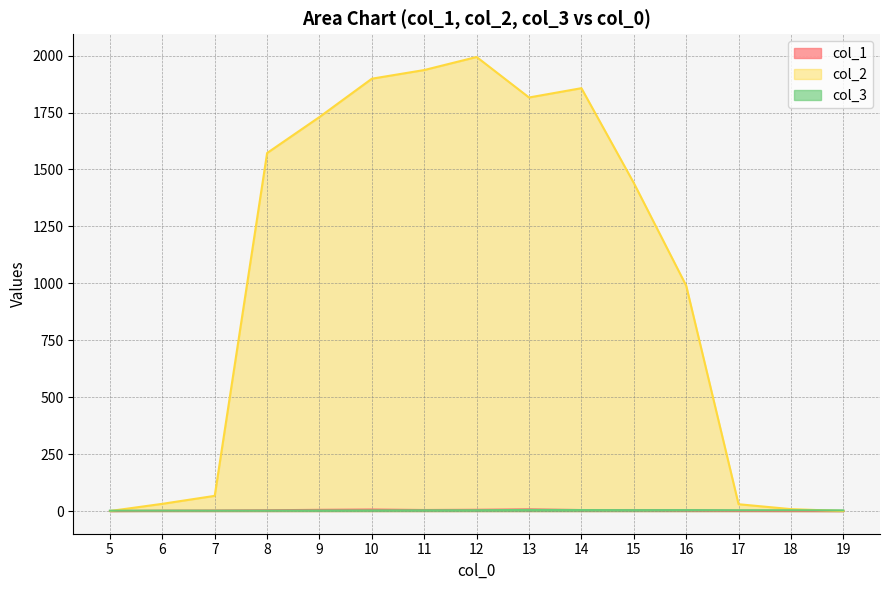

Which series has the largest total across all categories?

col_2